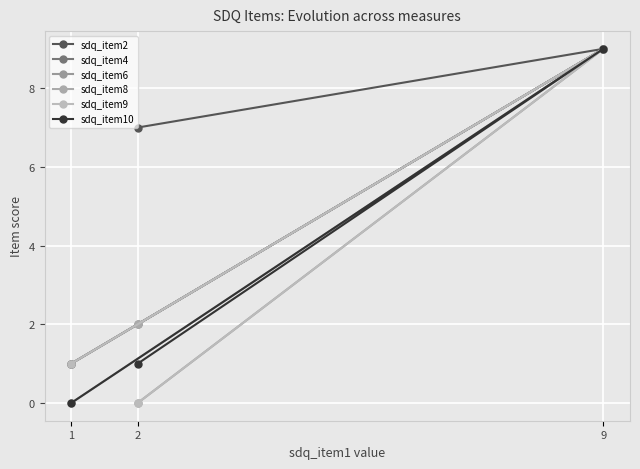

How many sdq_item6 values are between 0 and 9?

3